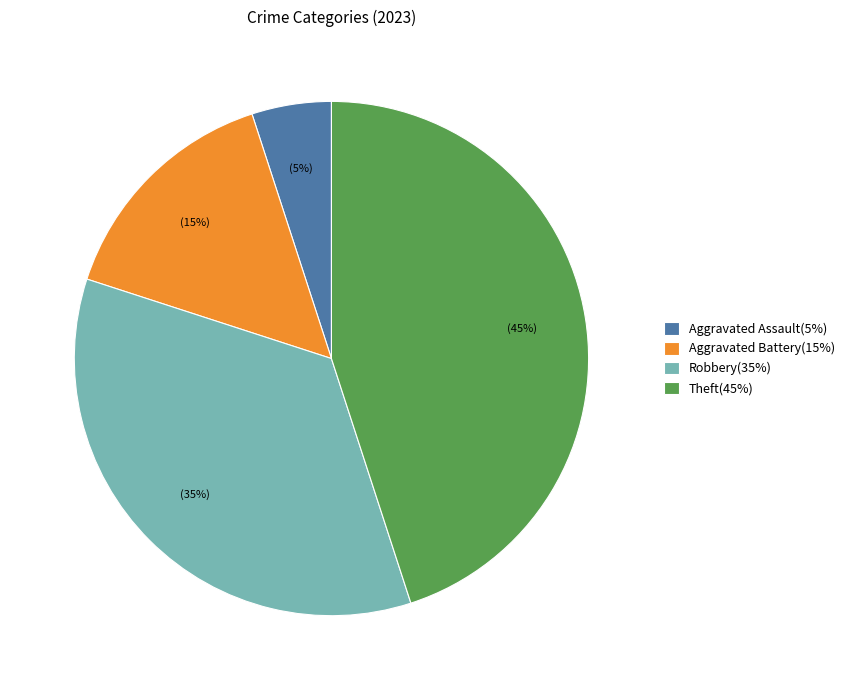

Is it true that Aggravated Assault(5%) is 1% of the pie?

False